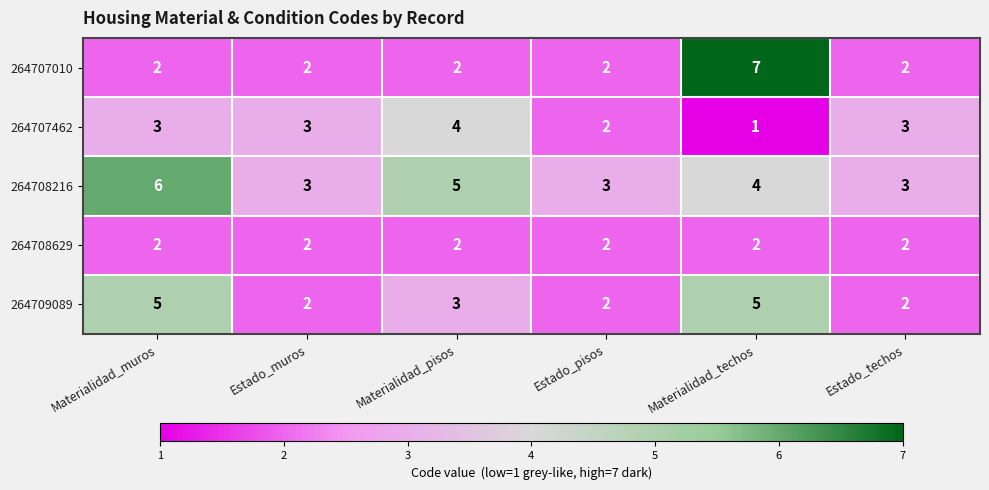

What is the difference between the highest and lowest values at Estado_pisos?

1